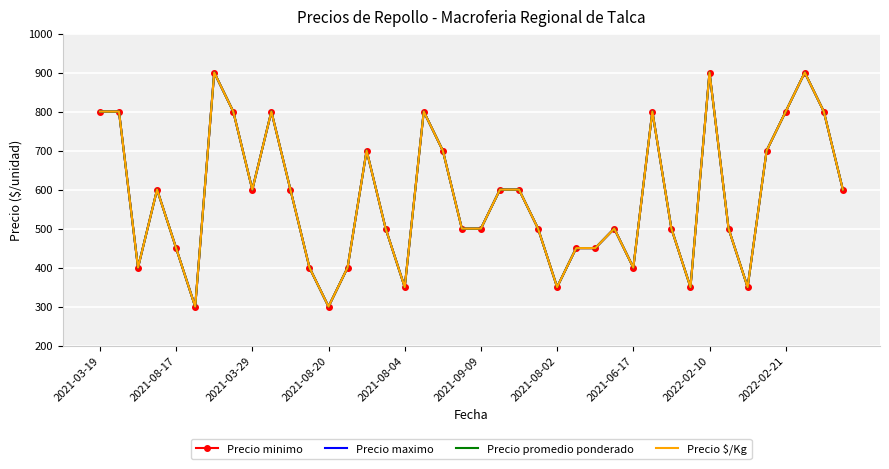

List the labels in order of Precio $/Kg value, smallest first.

2021-09-09, 12, 16, 24, 31, 34, 2021-03-29, 11, 13, 28, 2021-08-04, 25, 26, 15, 19, 20, 23, 27, 30, 33, 2021-08-20, 2022-02-10, 10, 21, 22, 39, 14, 18, 35, 2021-03-19, 2021-08-17, 2021-06-17, 2022-02-21, 17, 29, 36, 38, 2021-08-02, 32, 37